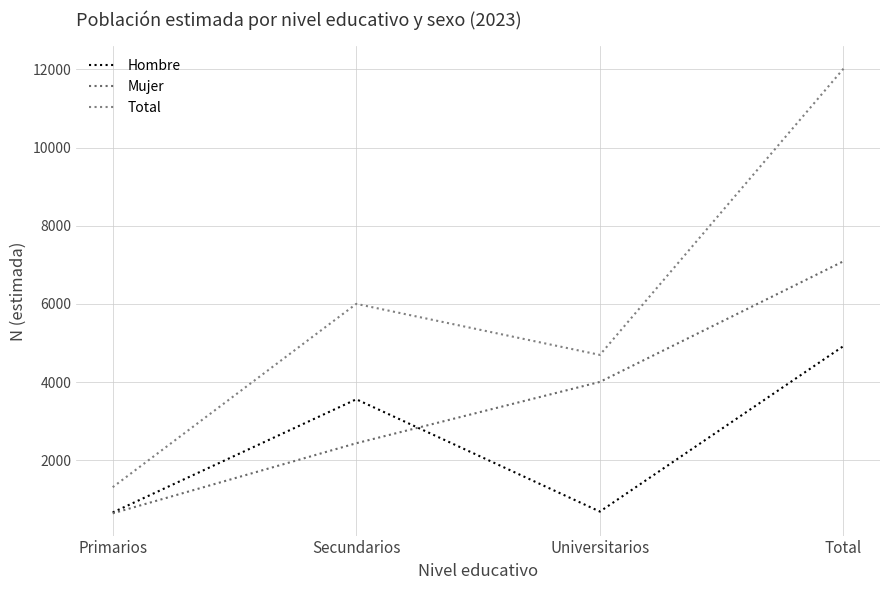

What is the difference between the maximum and second lowest values in the Total series?

7318